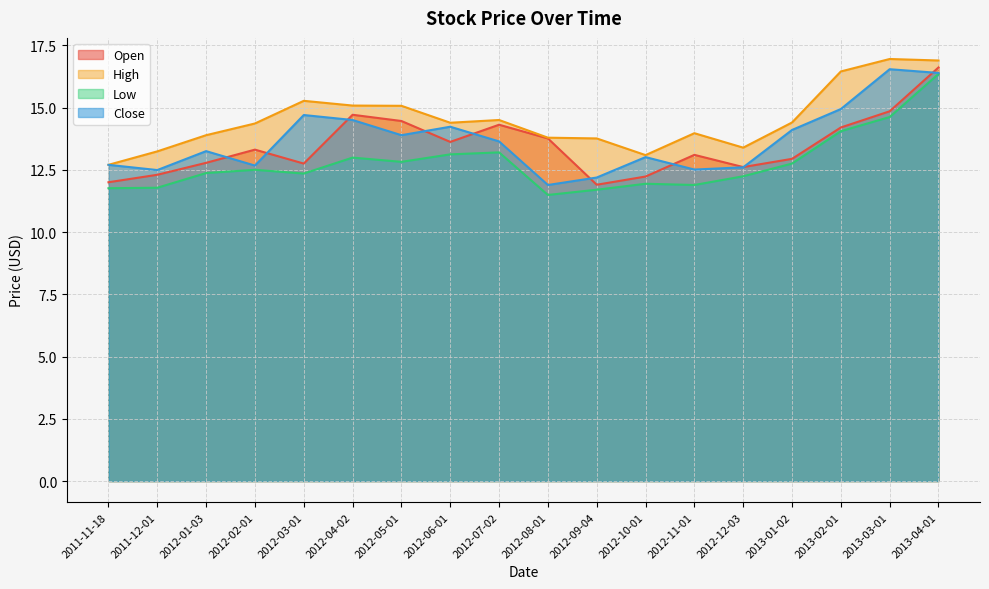

The High series shows 19.3 at 2012-02-01. True or false?

False